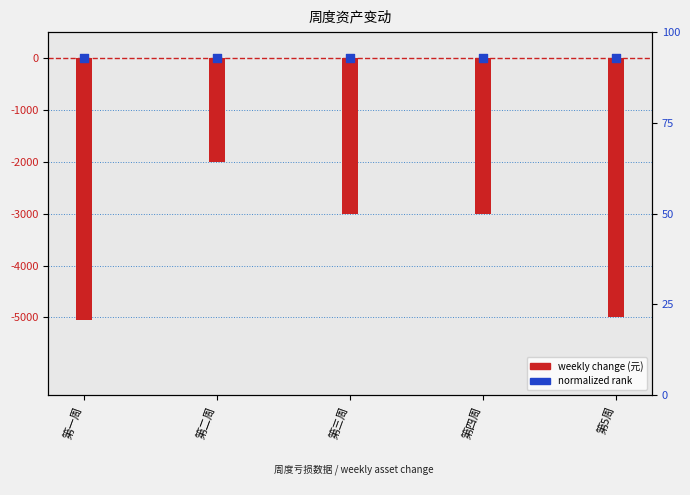

What are all the series names shown in the legend?

weekly change (元), normalized rank